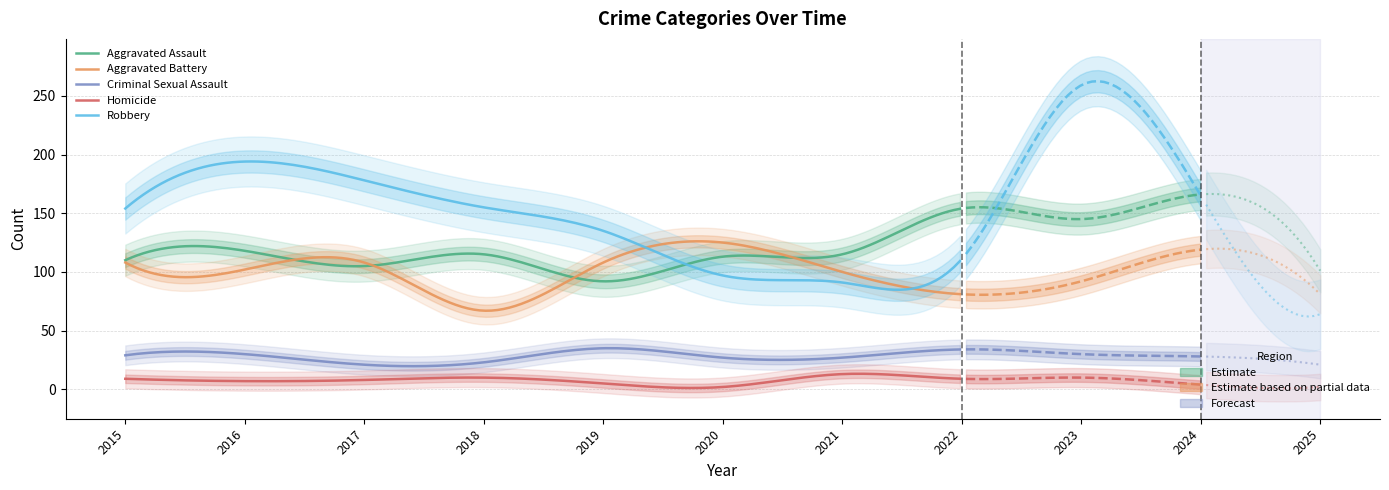

What is the difference between the Homicide values at 2017 and 2021?

5